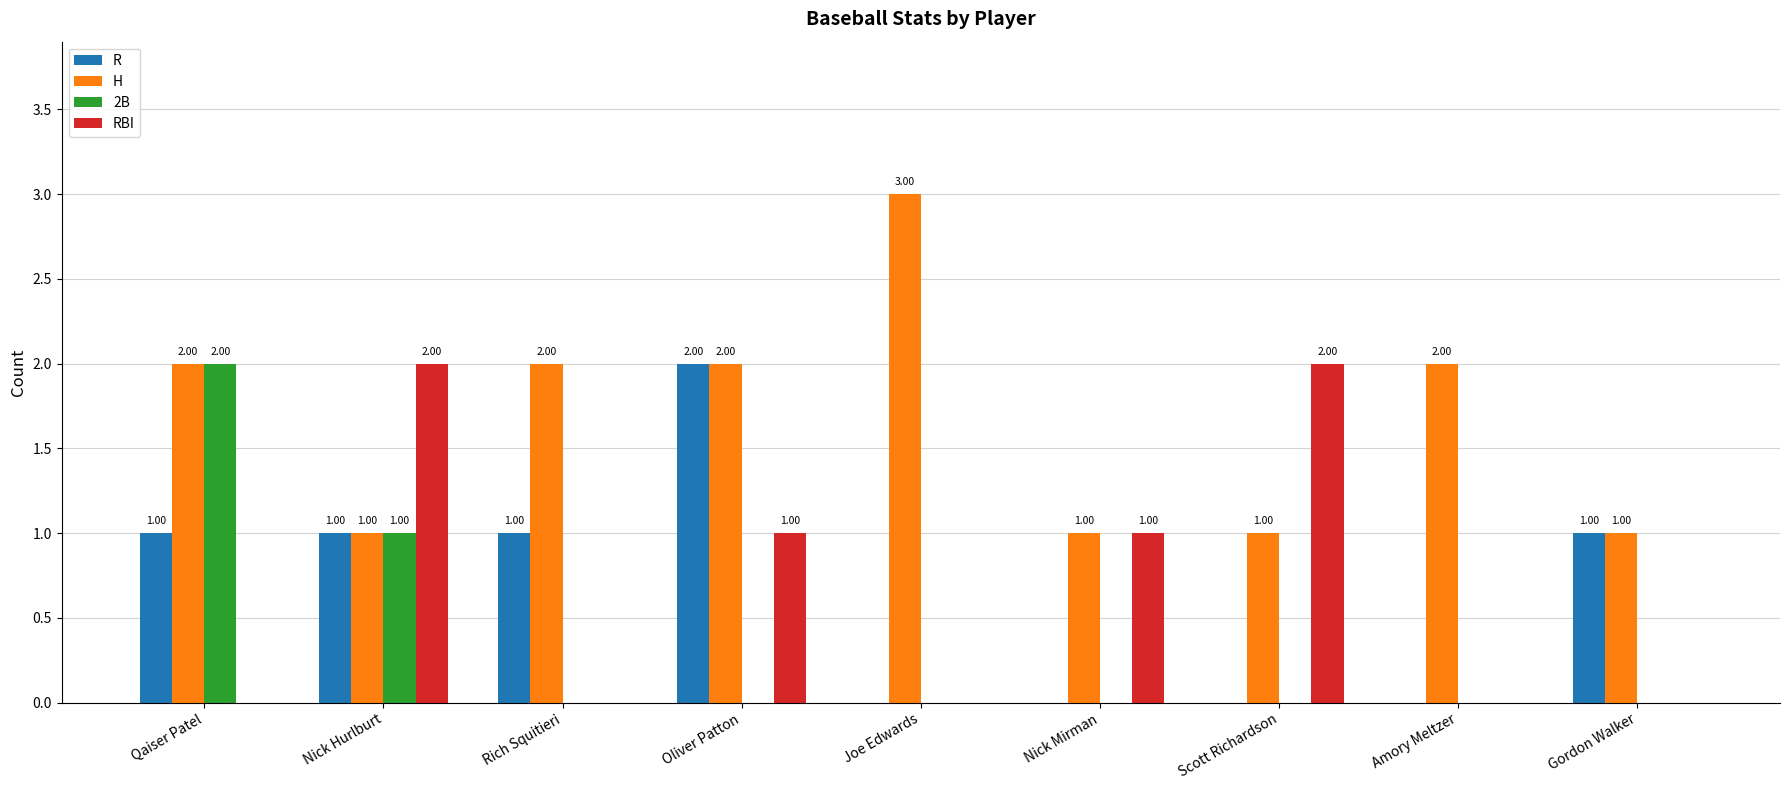

Reading left to right, transcribe all the data shown in this chart.

R: Qaiser Patel=1	Nick Hurlburt=1	Rich Squitieri=1	Oliver Patton=2	Joe Edwards=0	Nick Mirman=0	Scott Richardson=0	Amory Meltzer=0	Gordon Walker=1
H: Qaiser Patel=2	Nick Hurlburt=1	Rich Squitieri=2	Oliver Patton=2	Joe Edwards=3	Nick Mirman=1	Scott Richardson=1	Amory Meltzer=2	Gordon Walker=1
2B: Qaiser Patel=2	Nick Hurlburt=1	Rich Squitieri=0	Oliver Patton=0	Joe Edwards=0	Nick Mirman=0	Scott Richardson=0	Amory Meltzer=0	Gordon Walker=0
RBI: Qaiser Patel=0	Nick Hurlburt=2	Rich Squitieri=0	Oliver Patton=1	Joe Edwards=0	Nick Mirman=1	Scott Richardson=2	Amory Meltzer=0	Gordon Walker=0